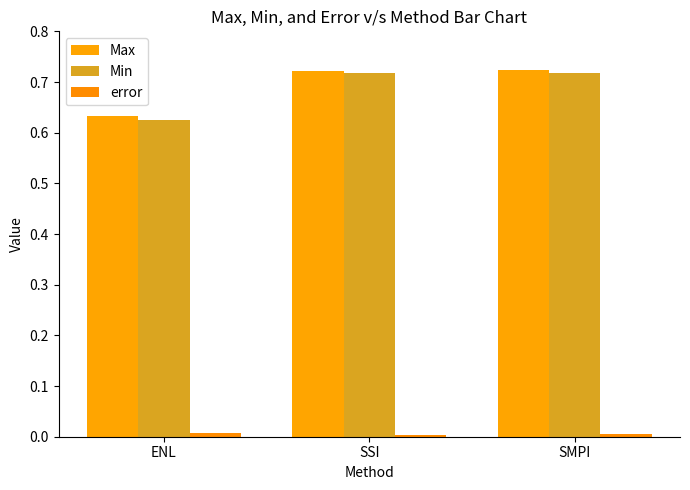

What is the label of the 1st bar from the right?

SMPI